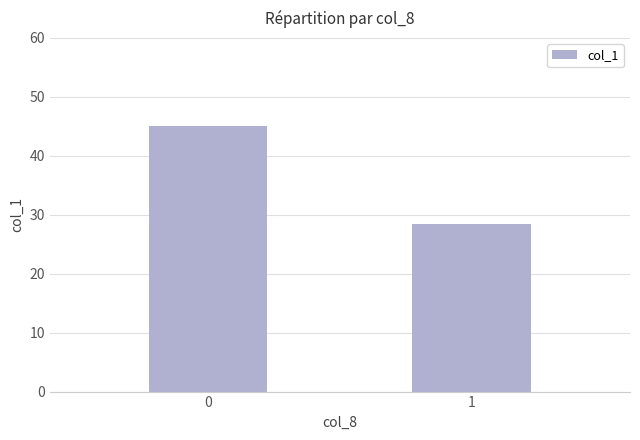

Is it true that the value at 0 is 45.0?

True